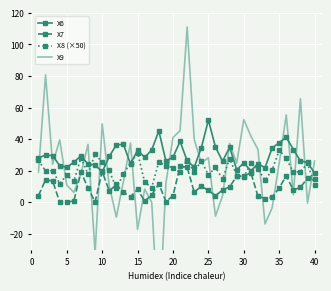

What is the minimum value for X8 (×50)?

8.8